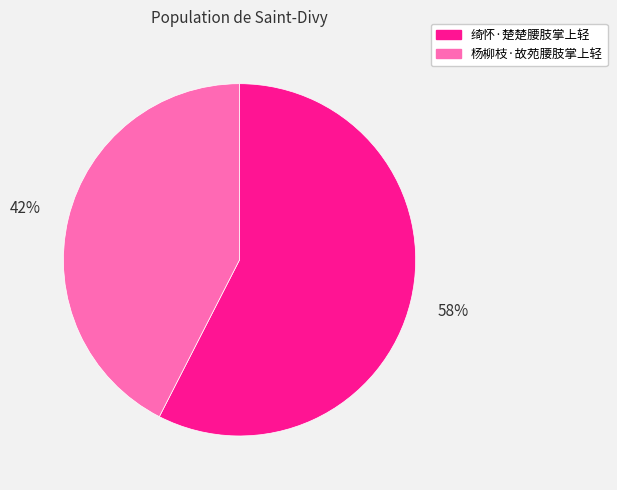

Approximately how many times larger is the value at 绮怀·楚楚腰肢掌上轻 compared to 杨柳枝·故苑腰肢掌上轻?

1.4